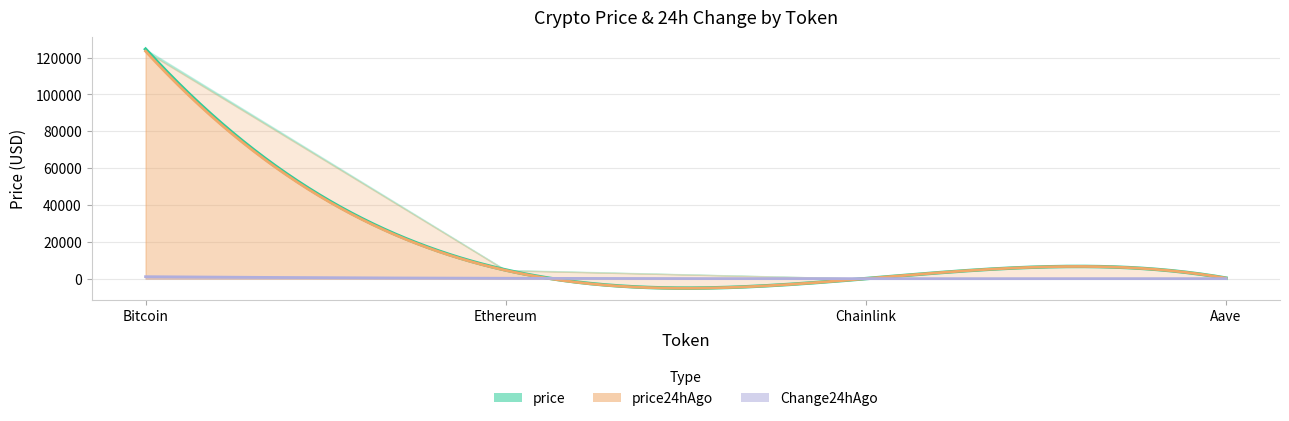

Which has a higher value, Bitcoin or Aave?

Bitcoin